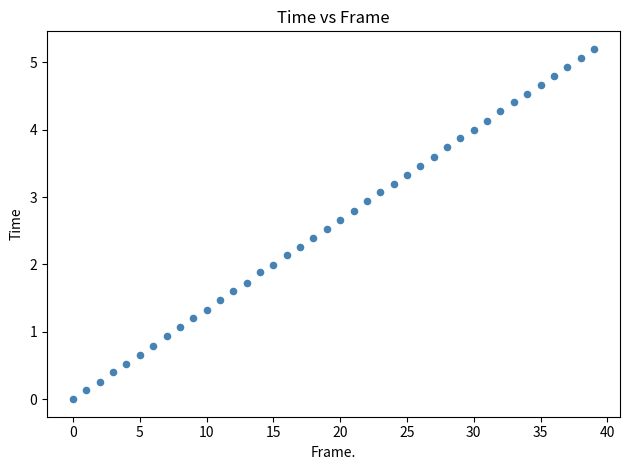

What is the range of Y values (max minus min)?

5.2